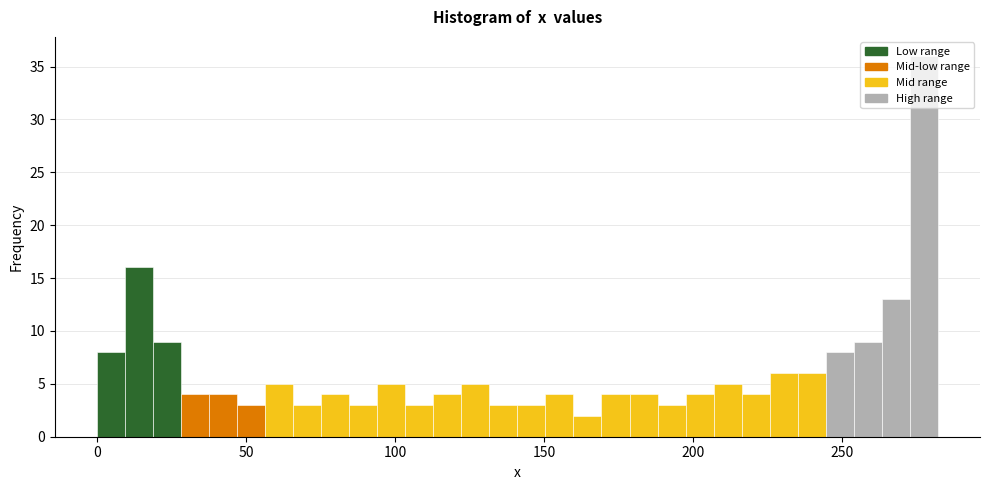

Read against the x-axis, roughly where is the centre of the tallest bar?

275